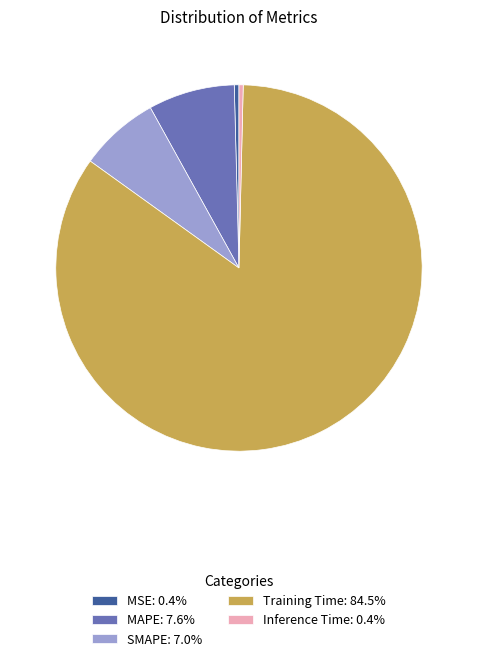

Is there a majority slice in this chart?

Yes